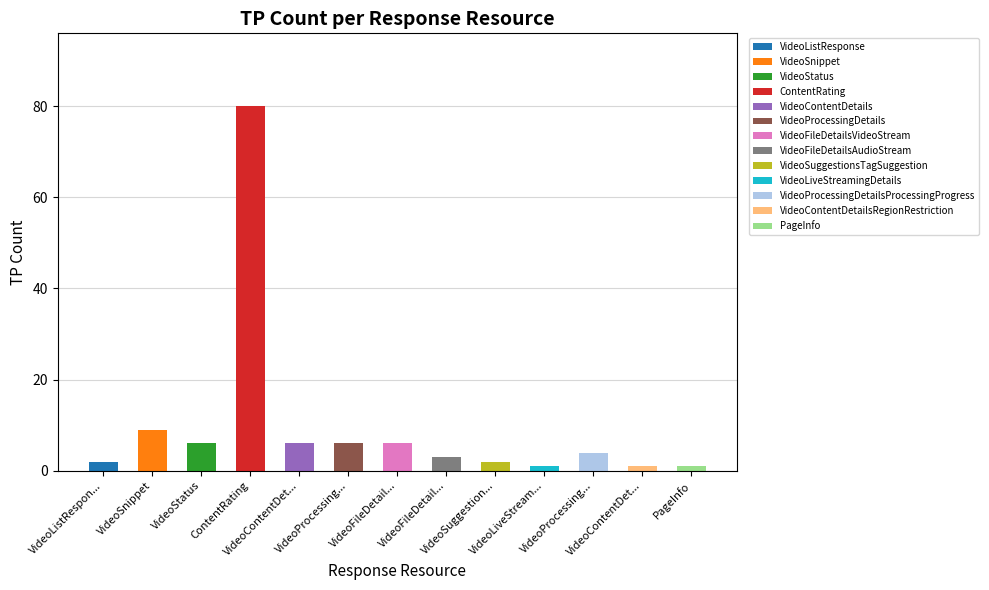

Which category has the highest value across all series?

ContentRating